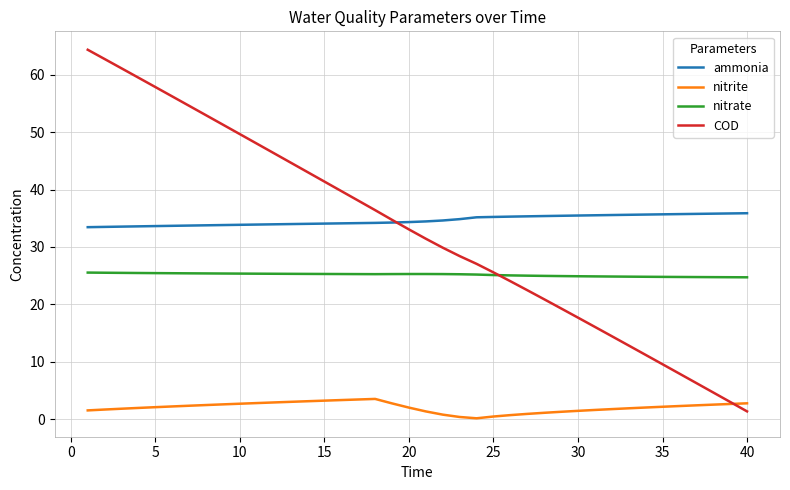

True or false: COD and ammonia cross at least once.

True